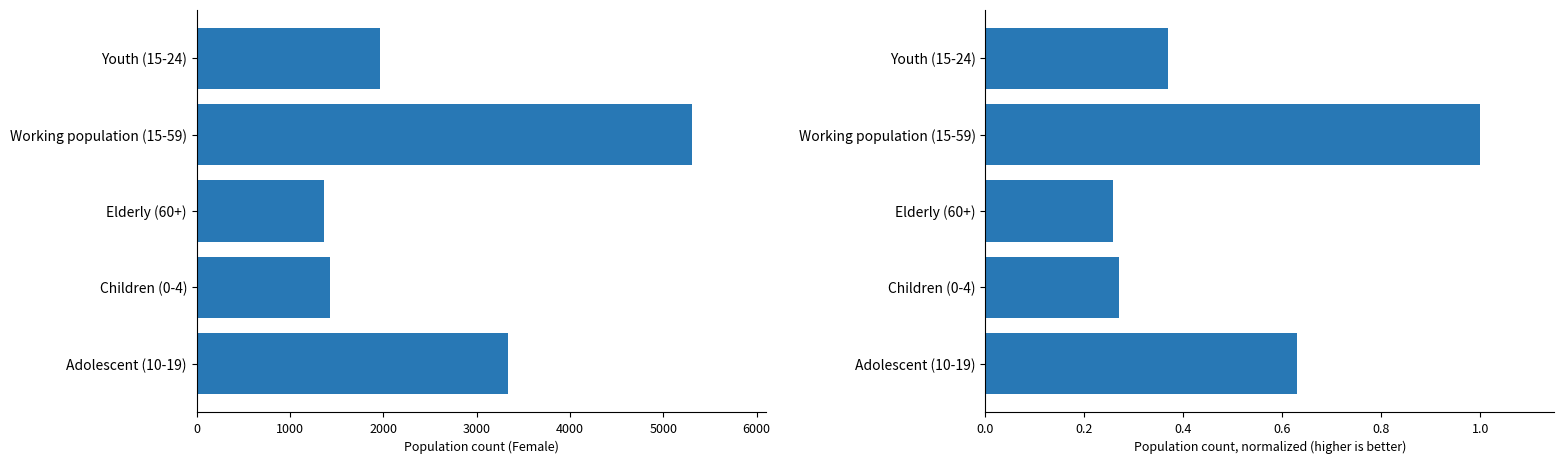

Which series has the largest range (max minus min)?

Female